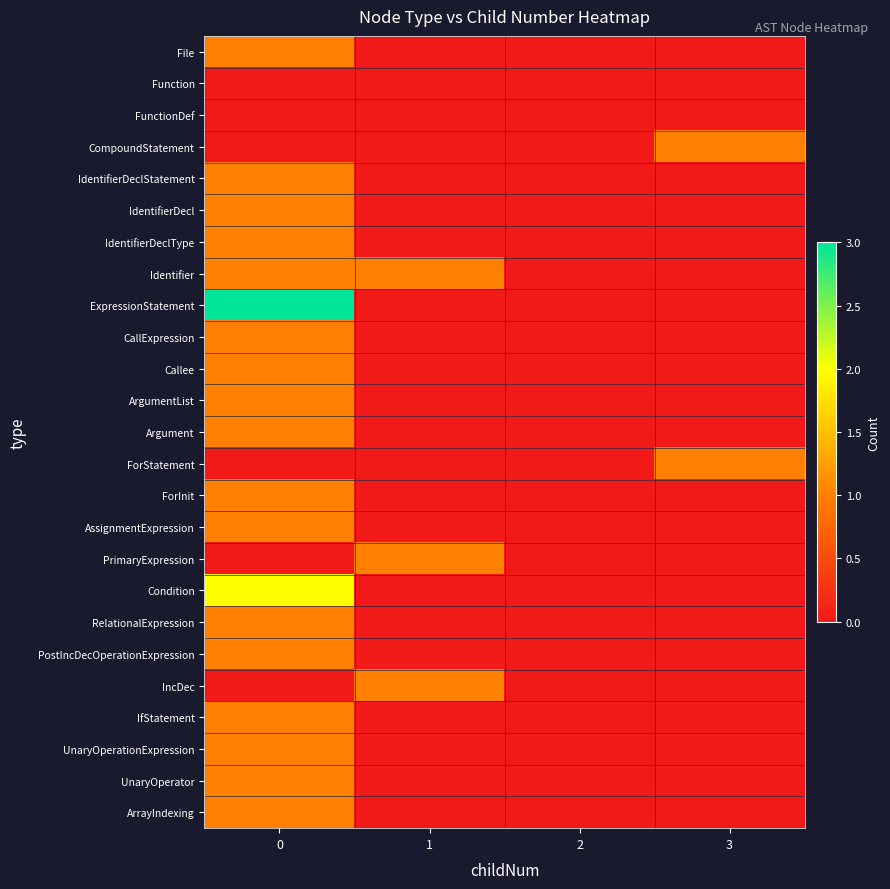

Which label corresponds to the smallest value in the chart?

1